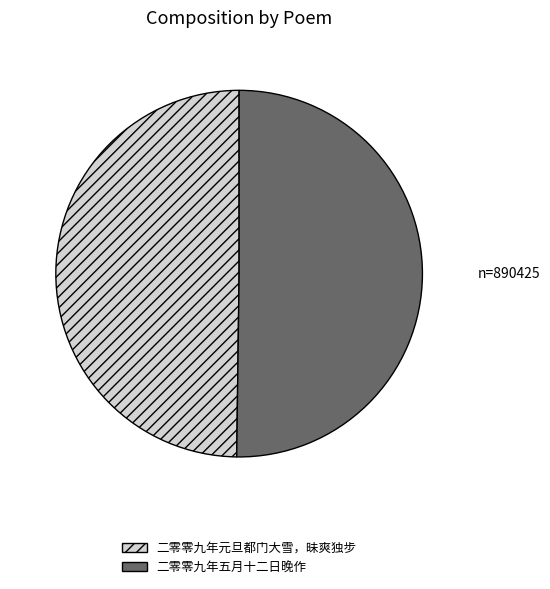

Is the sum of 二零零九年元旦都门大雪，昧爽独步 and 二零零九年五月十二日晚作 greater than half?

Yes